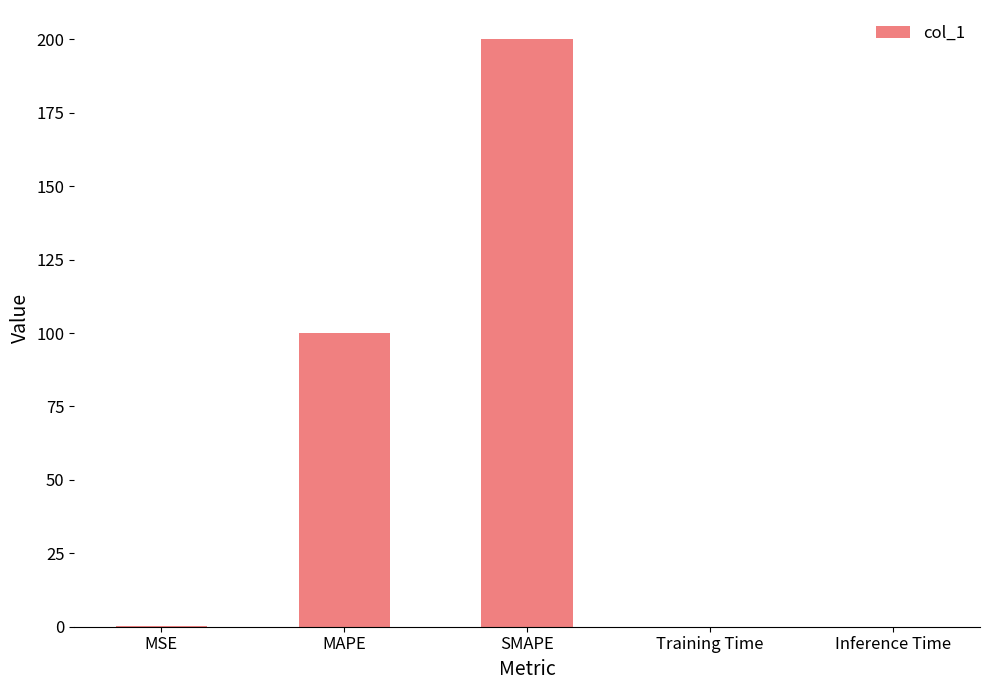

Between Inference Time and SMAPE, which is larger?

SMAPE